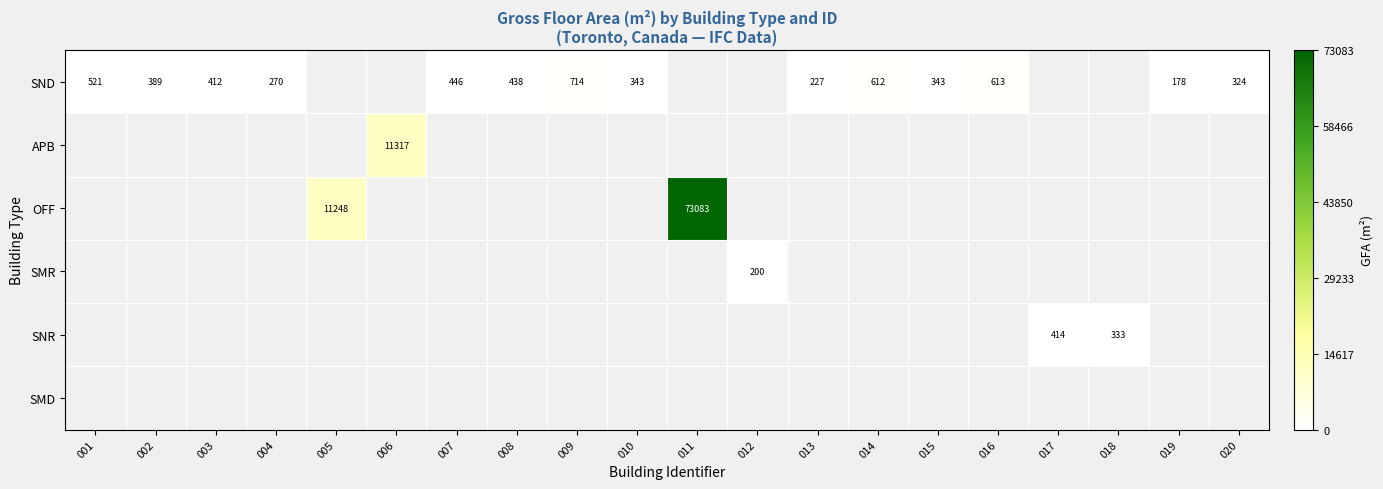

The SND series shows 446 at 007. True or false?

True